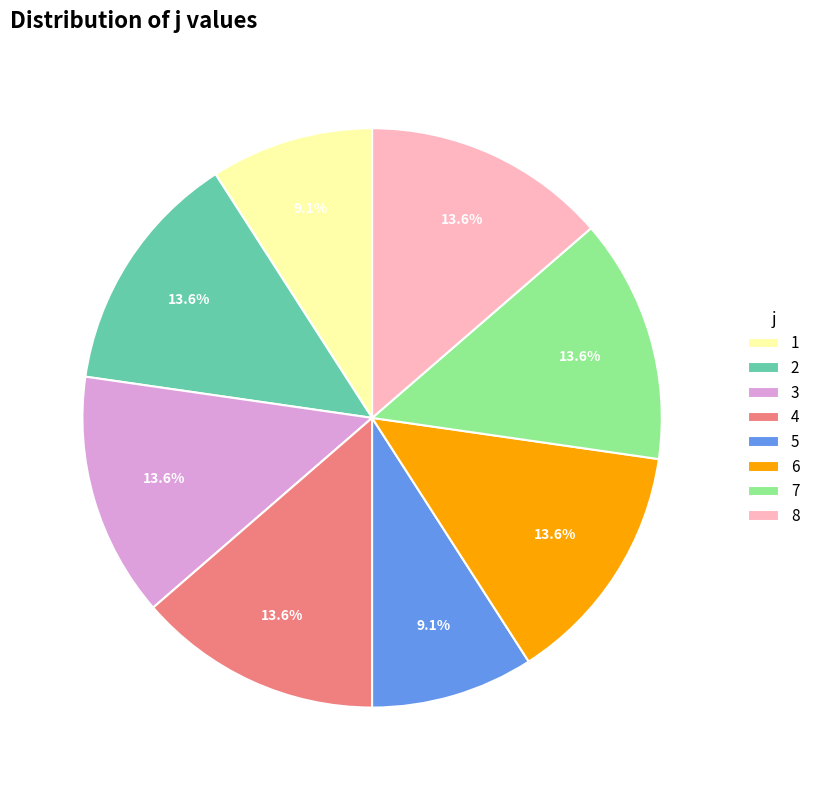

To the nearest percent, what is the difference between the largest and smallest slice percentages?

5%